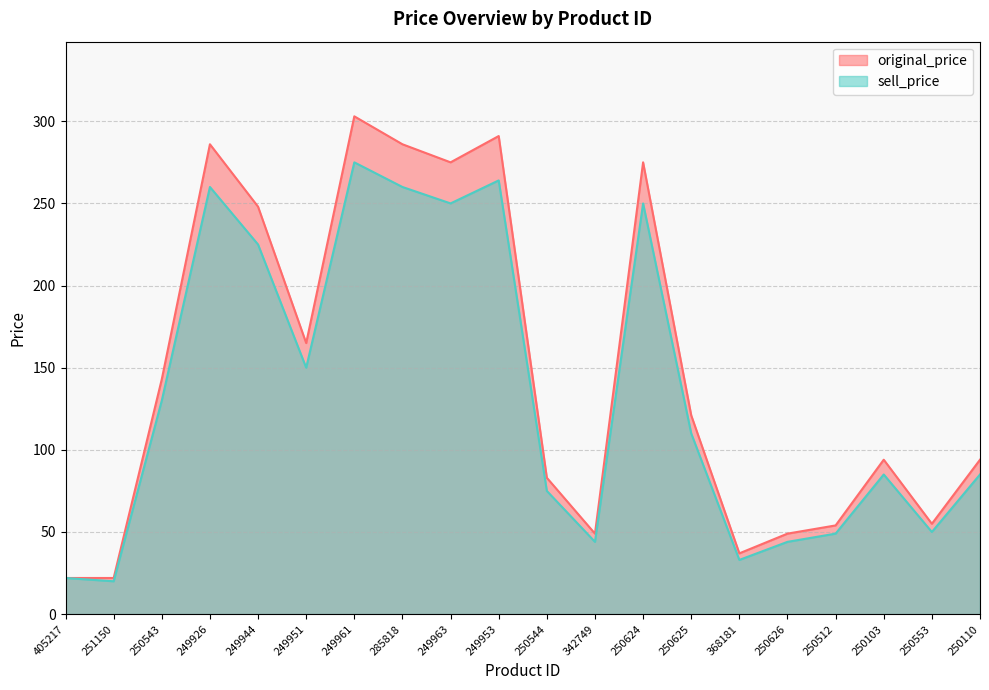

Reading left to right, transcribe all the data shown in this chart.

original_price: 405217=22	251150=22	250543=143	249926=286	249944=248	249951=165	249961=303	285818=286	249963=275	249953=291	250544=83	342749=49	250624=275	250625=121	368181=37	250626=49	250512=54	250103=94	250553=55	250110=94
sell_price: 405217=22	251150=20	250543=130	249926=260	249944=225	249951=150	249961=275	285818=260	249963=250	249953=264	250544=75	342749=44	250624=250	250625=110	368181=33	250626=44	250512=49	250103=85	250553=50	250110=85